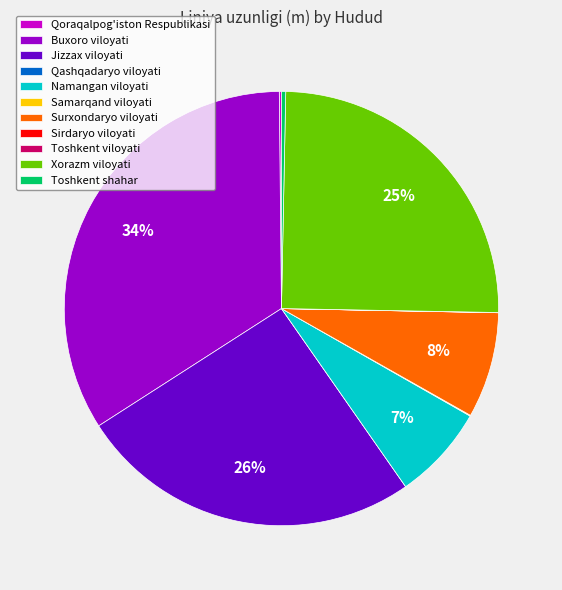

Do Toshkent shahar and Xorazm viloyati together represent more than half of the pie?

No